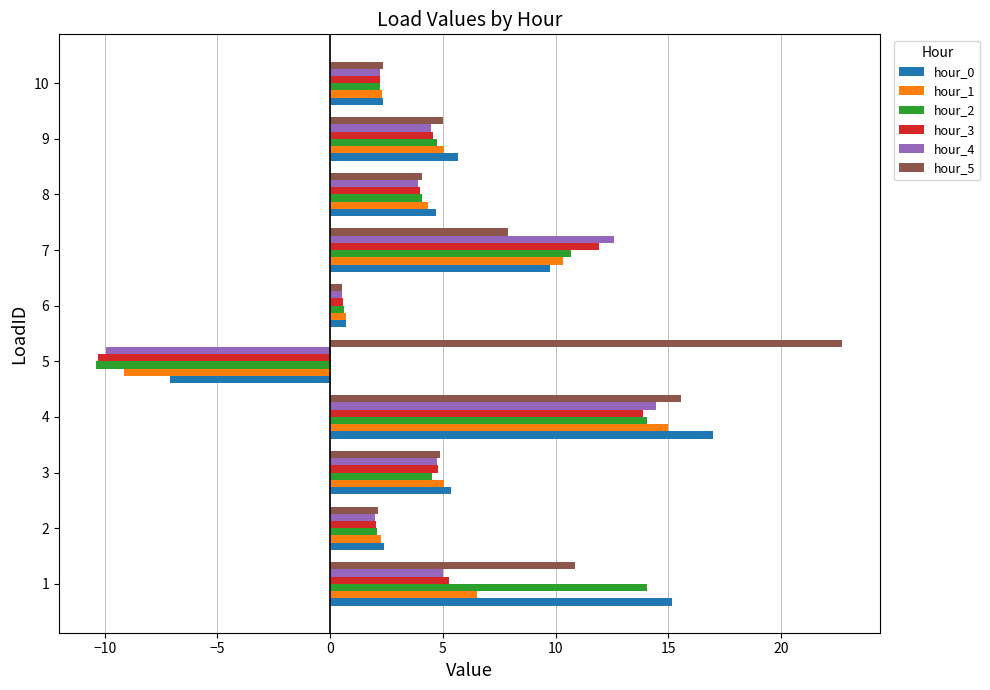

True or false: hour_1 has a value of 8.5 at 9.

False